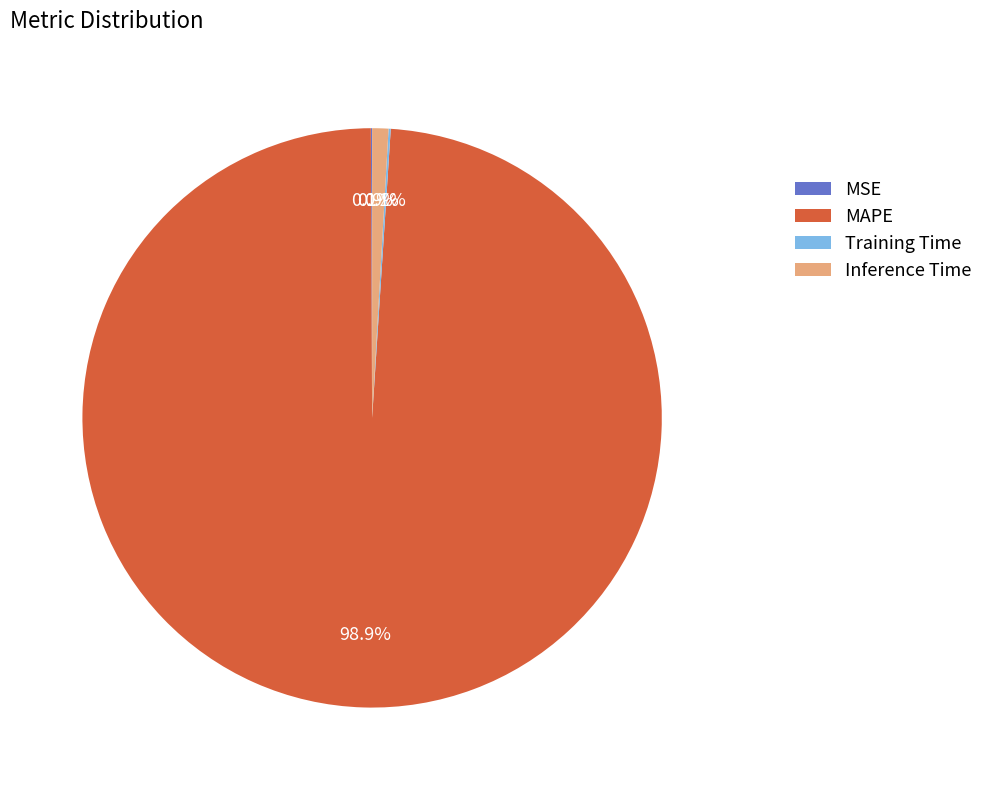

What percentage is the MAPE slice, to the nearest percent?

99%